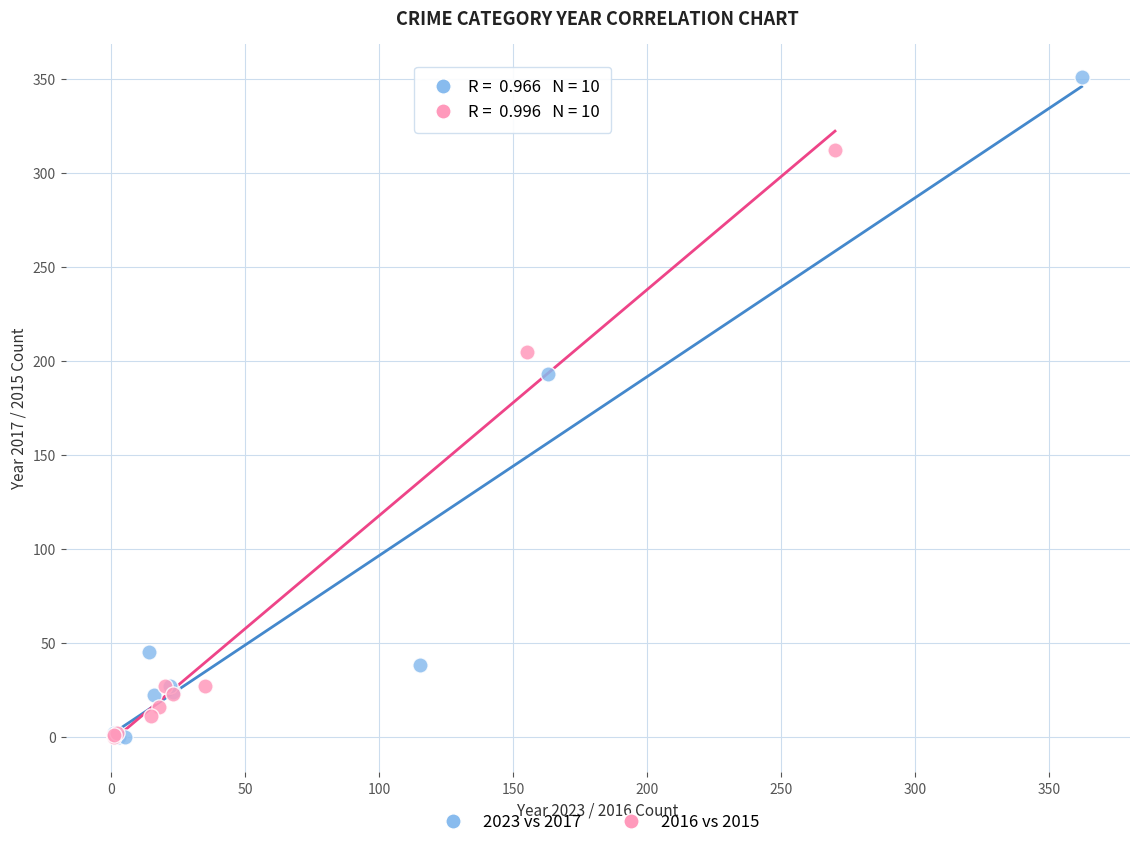

Which series has the largest Y range (max minus min)?

2023 vs 2017